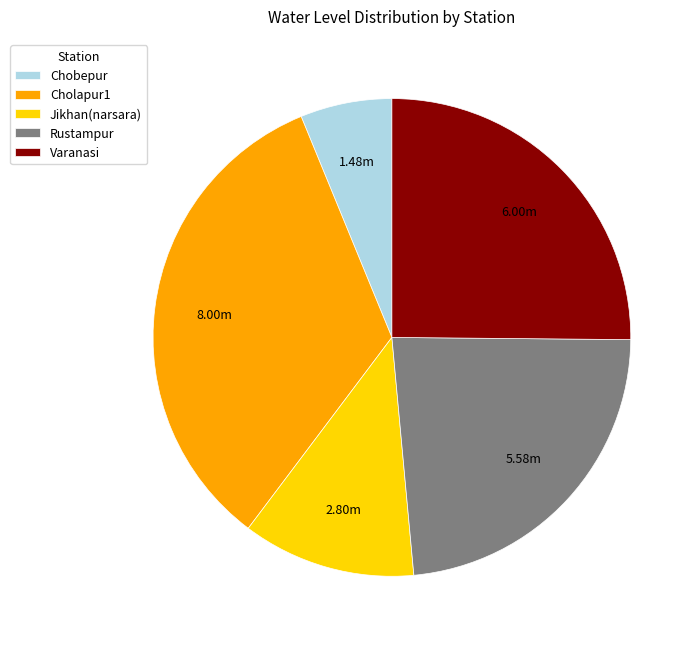

Which category has the smallest portion of the pie?

Chobepur